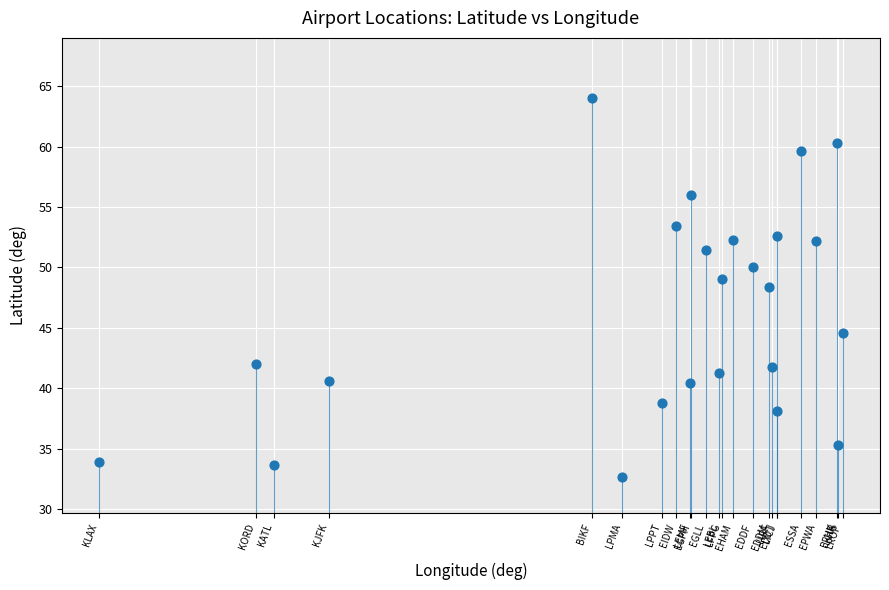

What is the range of X values (max minus min)?

144.5